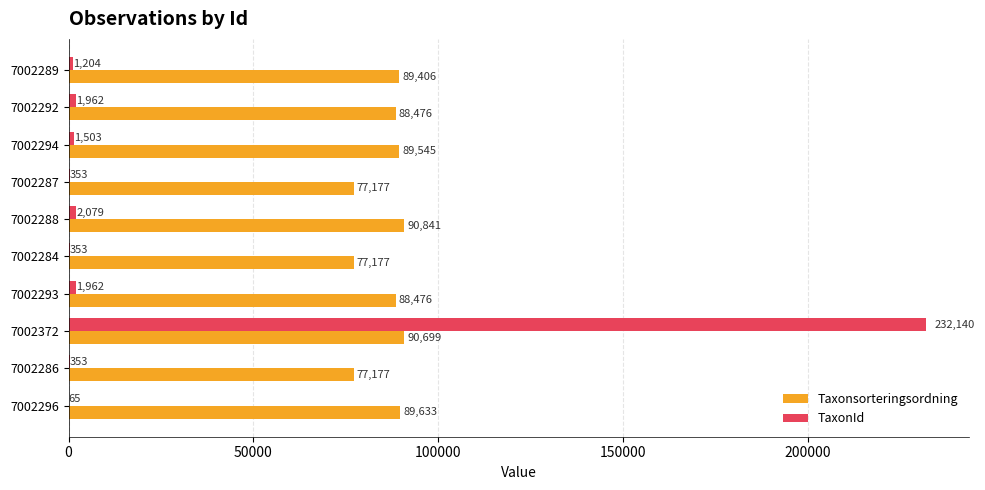

Is it true that TaxonId equals 353 at 7002287?

True